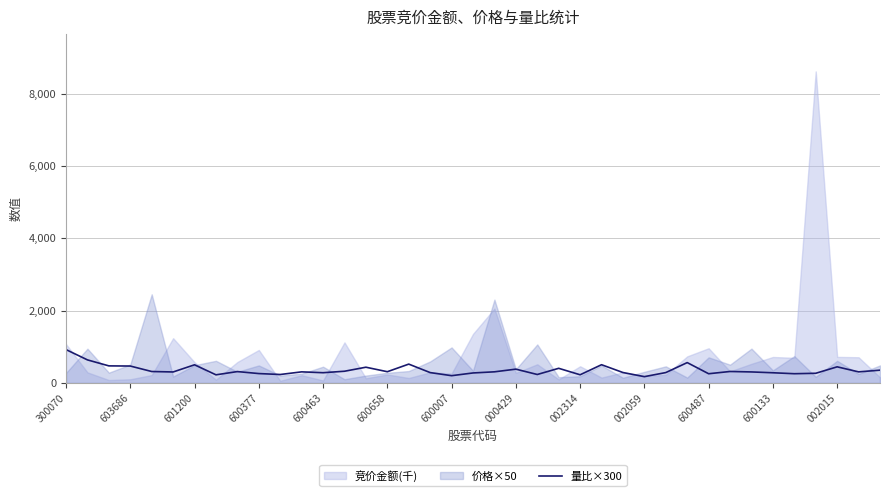

Is it true that 量比×300 equals 126.3 at 603686?

False